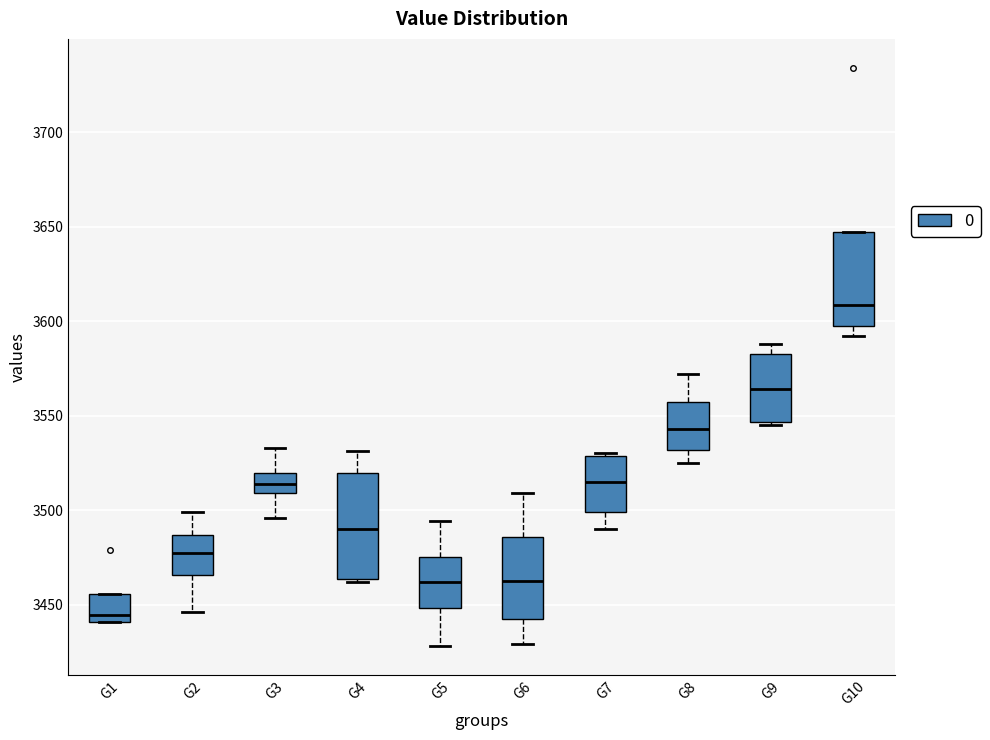

Which box has the lowest median line?

G1